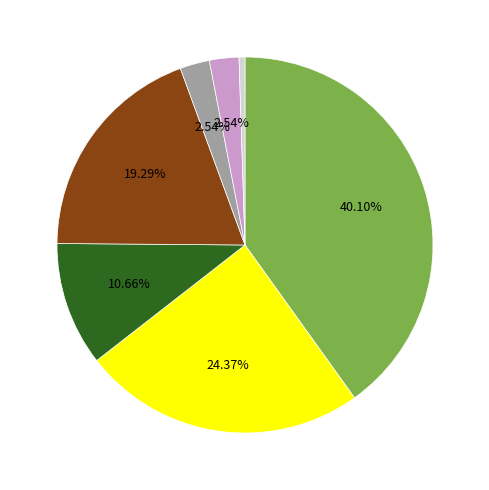

Is there a majority slice in this chart?

No